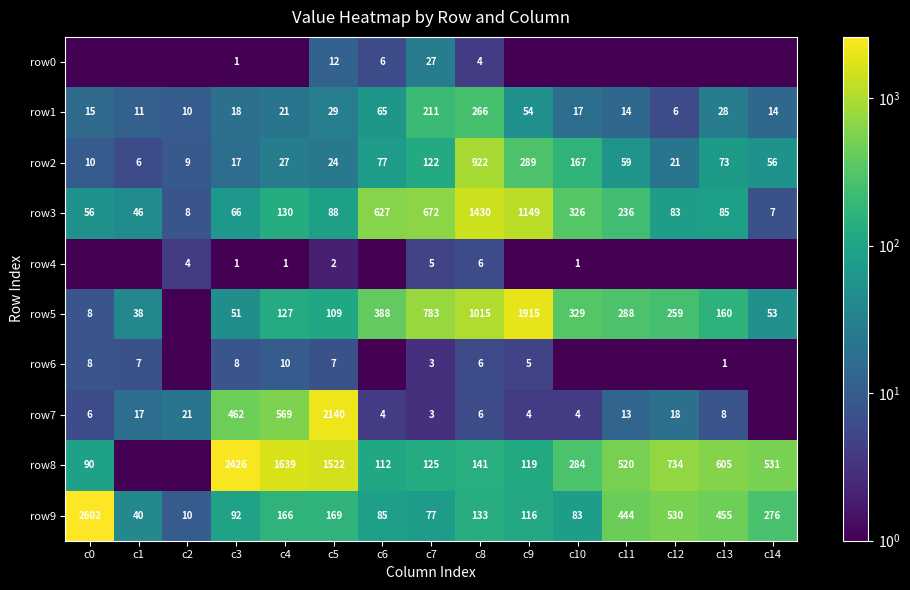

True or false: row8 has a value of 1302.4 at c3.

False